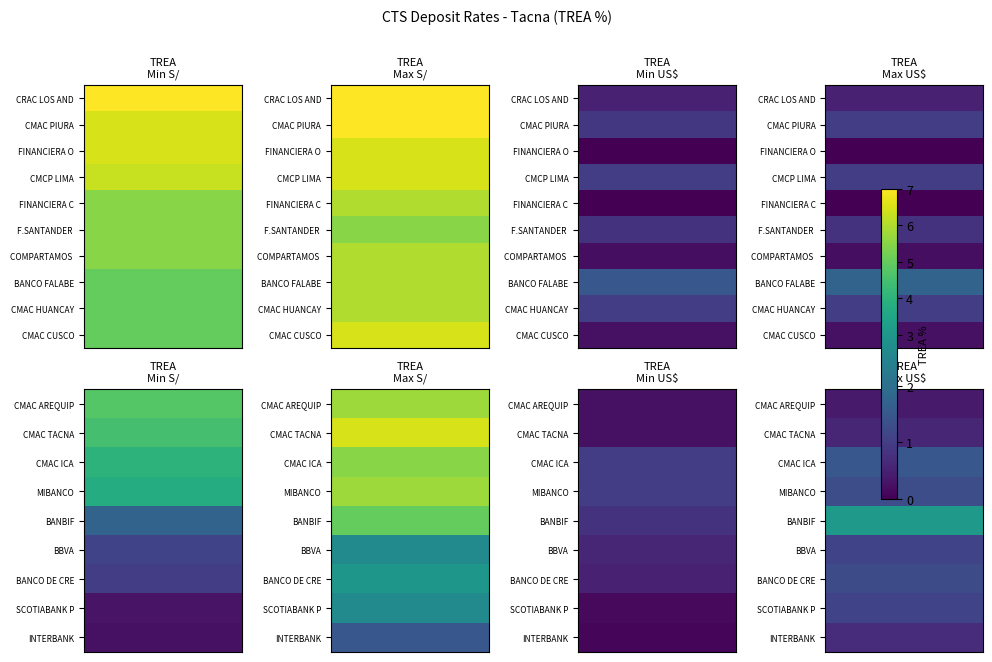

What is the sum of all CMAC TACNA values?

11.8